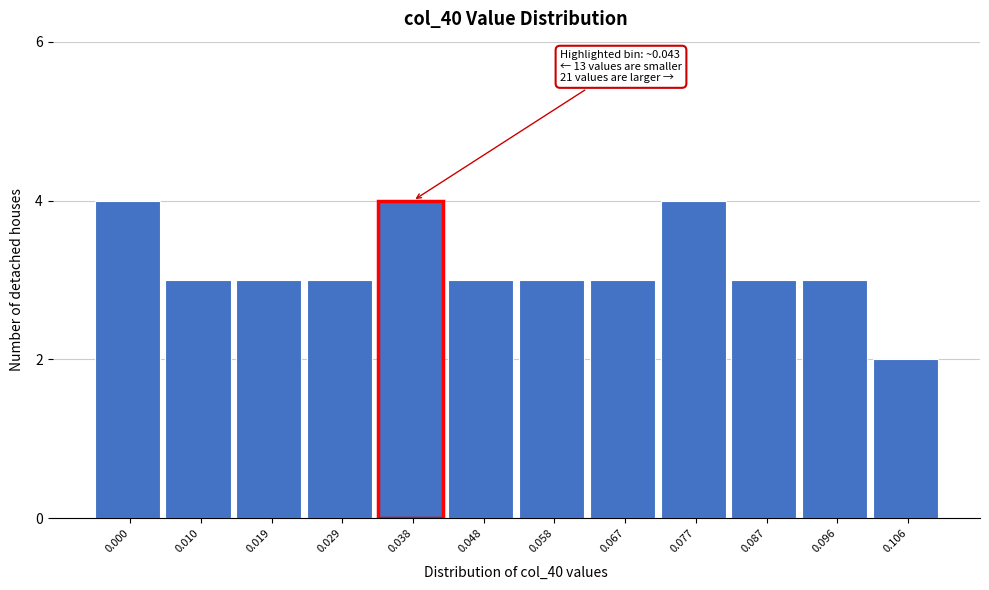

Reading left to right, list all the values displayed in this chart.

4	3	3	3	4	3	3	3	4	3	3	2